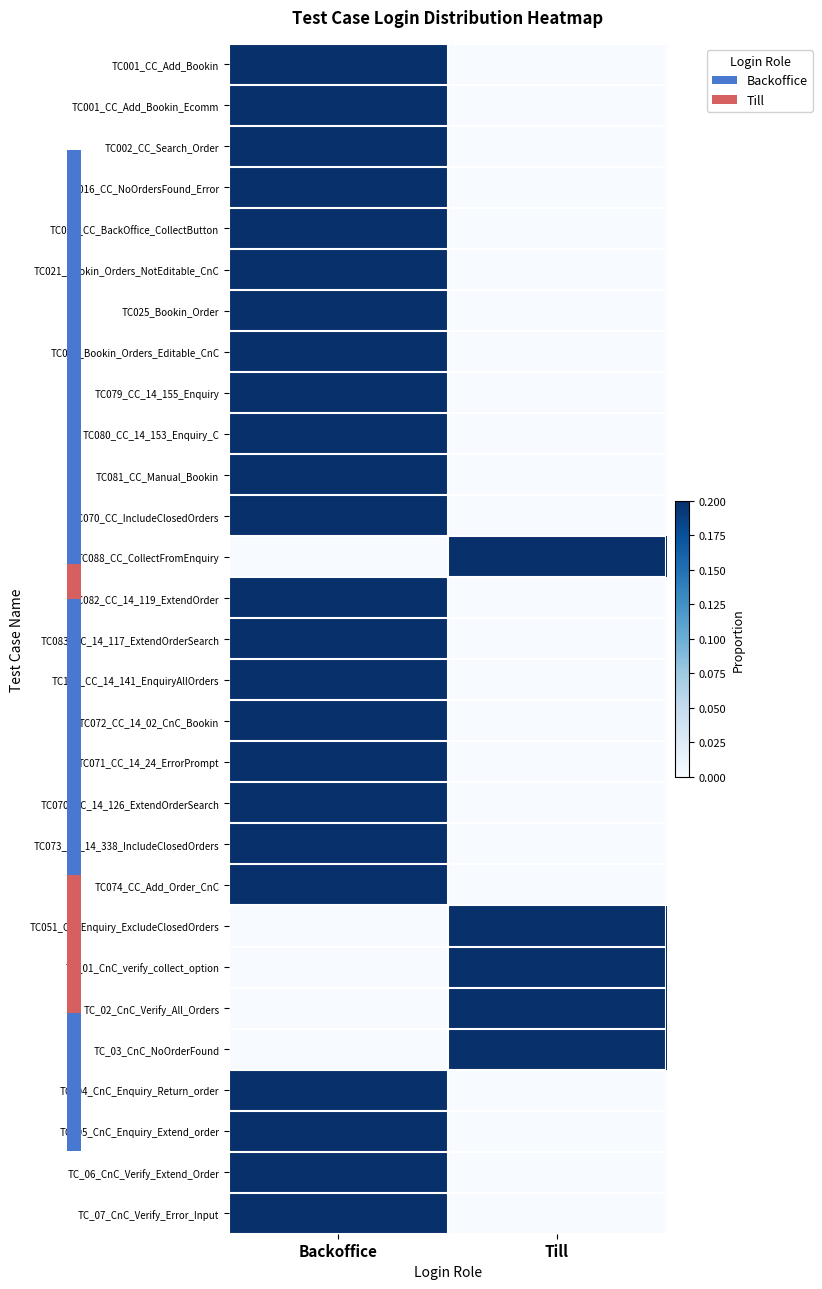

Which series has the largest range (max minus min)?

TC001_CC_Add_Bookin